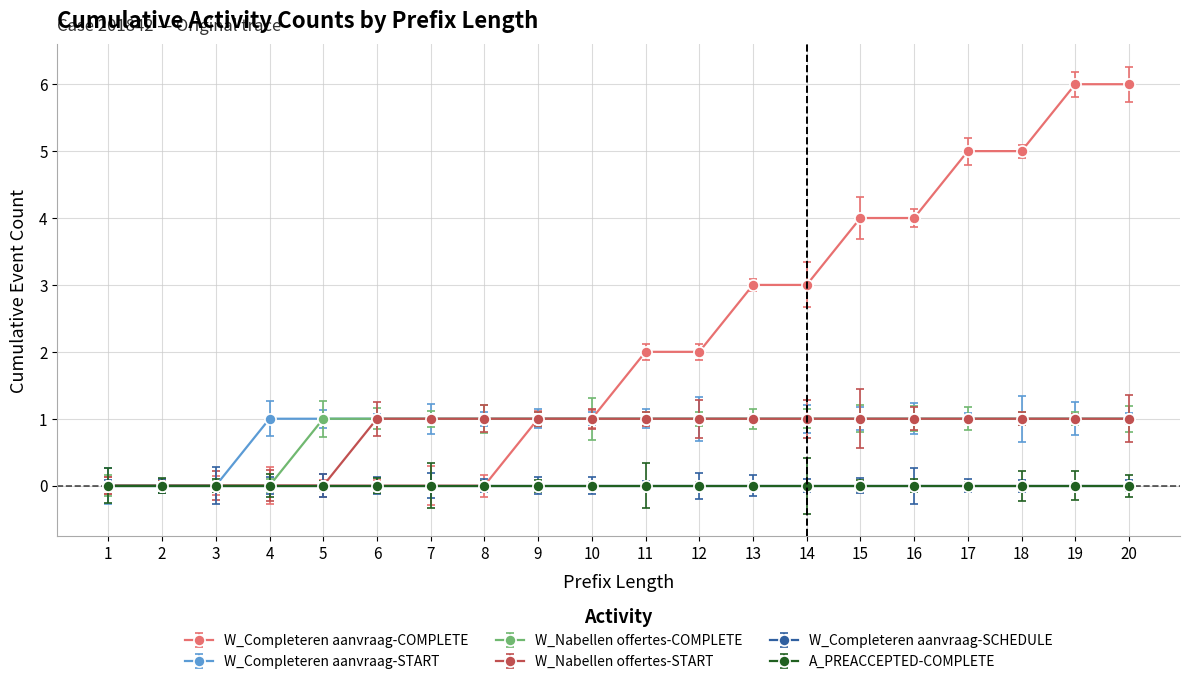

Does the chart have visible grid lines?

Yes